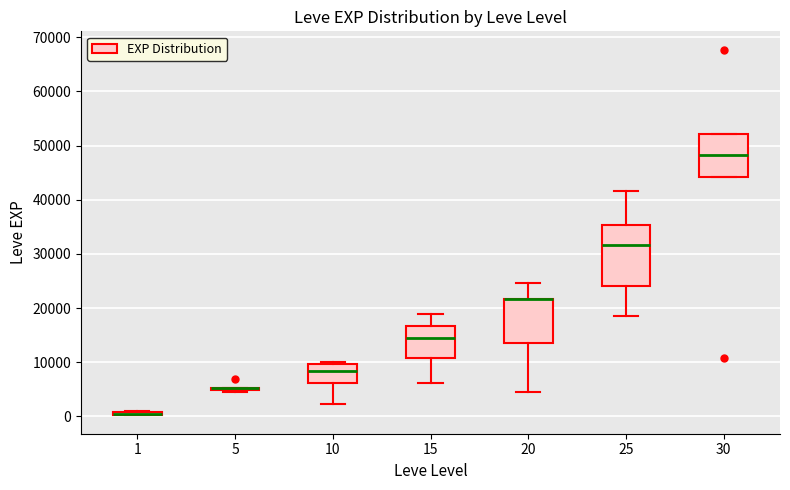

Where is the upper edge of the box at x = 25 on the y-axis? The values are not printed on the chart, so give them approximately, as read against the axis.

35000